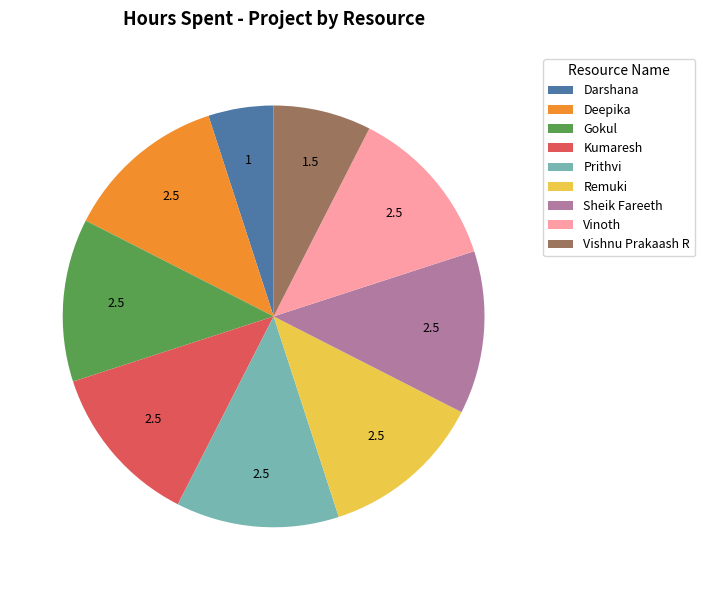

Which slice is the smallest?

Darshana